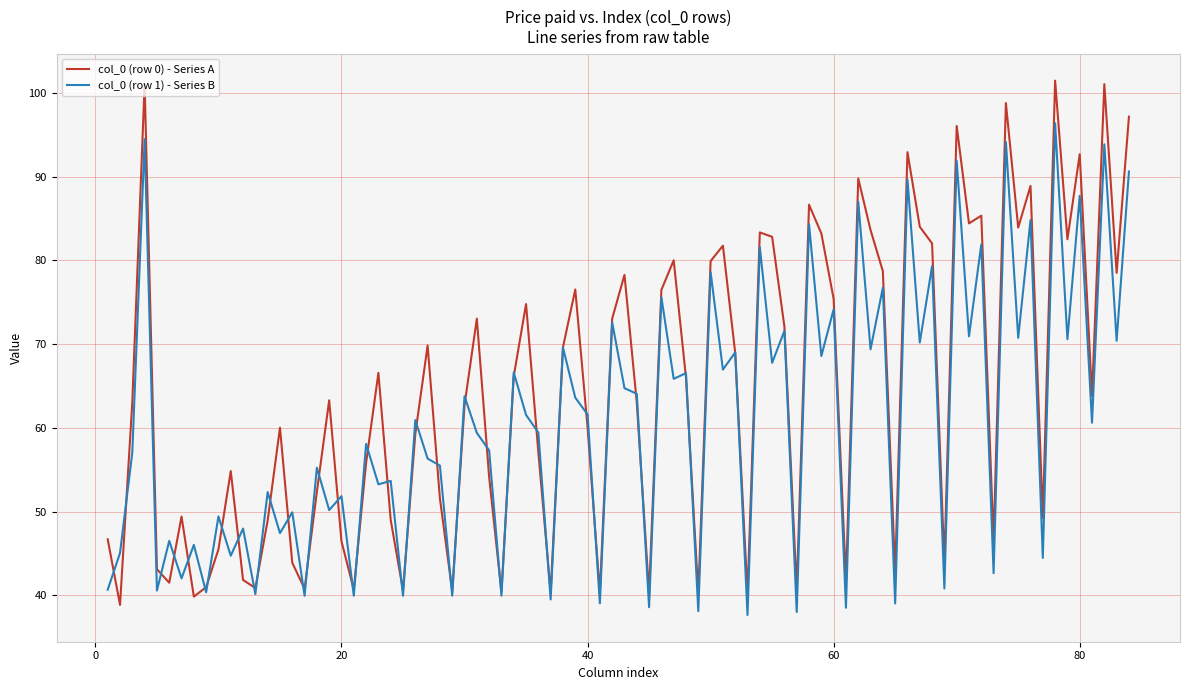

What are all the series names shown in the legend?

col_0 (row 0) - Series A, col_0 (row 1) - Series B